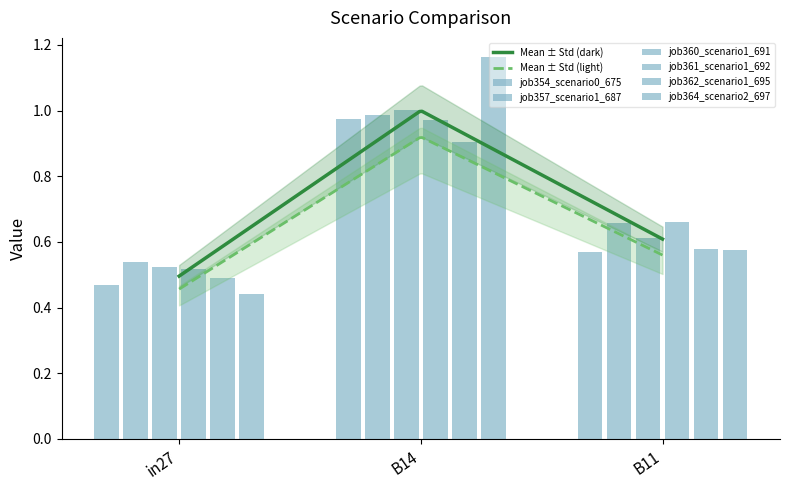

Which label corresponds to the smallest value in the chart?

in27